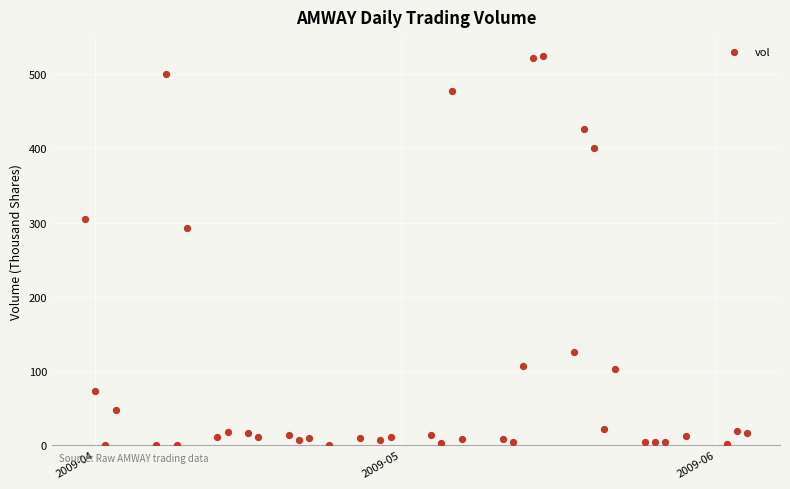

What Y value in the scatter plot is closest to 262?

293.0